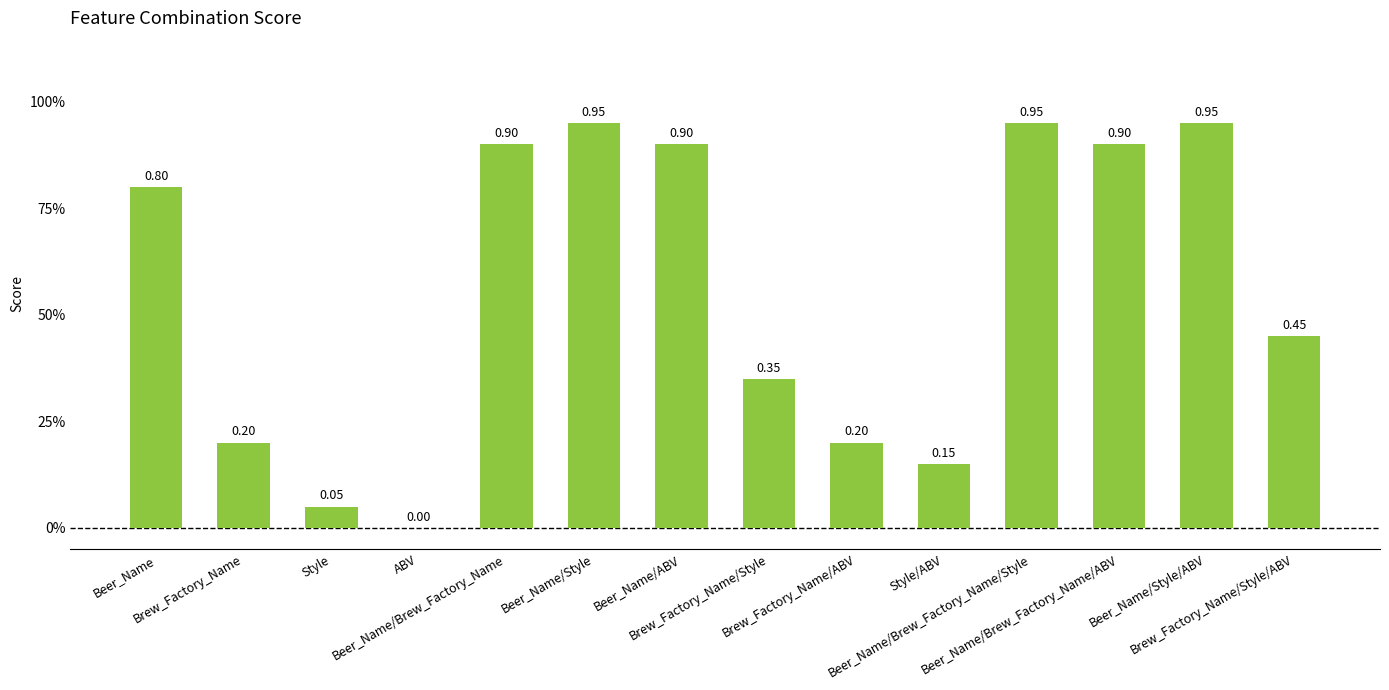

What is the approximate value at Brew_Factory_Name/Style/ABV?

0.5